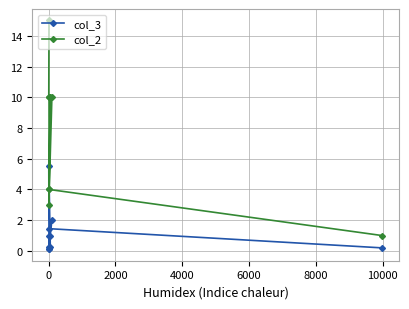

What is the maximum value for col_3?

5.5